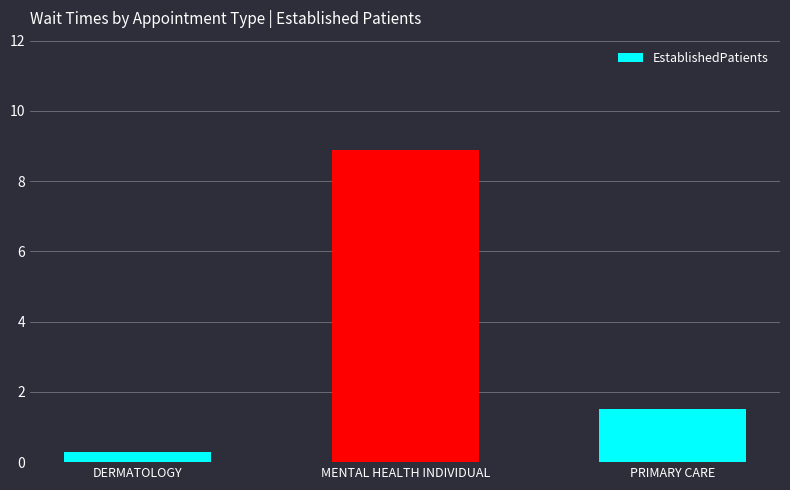

List the labels in order of value, largest first.

MENTAL HEALTH INDIVIDUAL, PRIMARY CARE, DERMATOLOGY